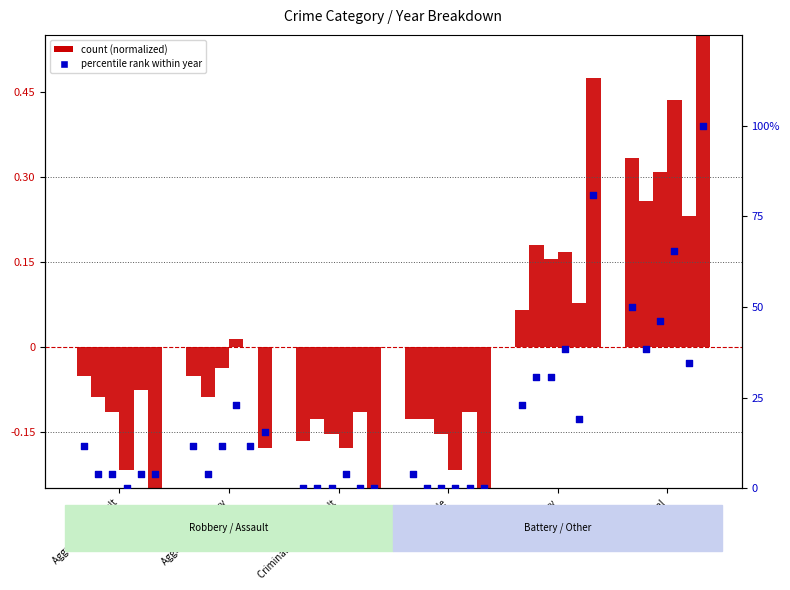

What is the total value across all series at Total?

97.7